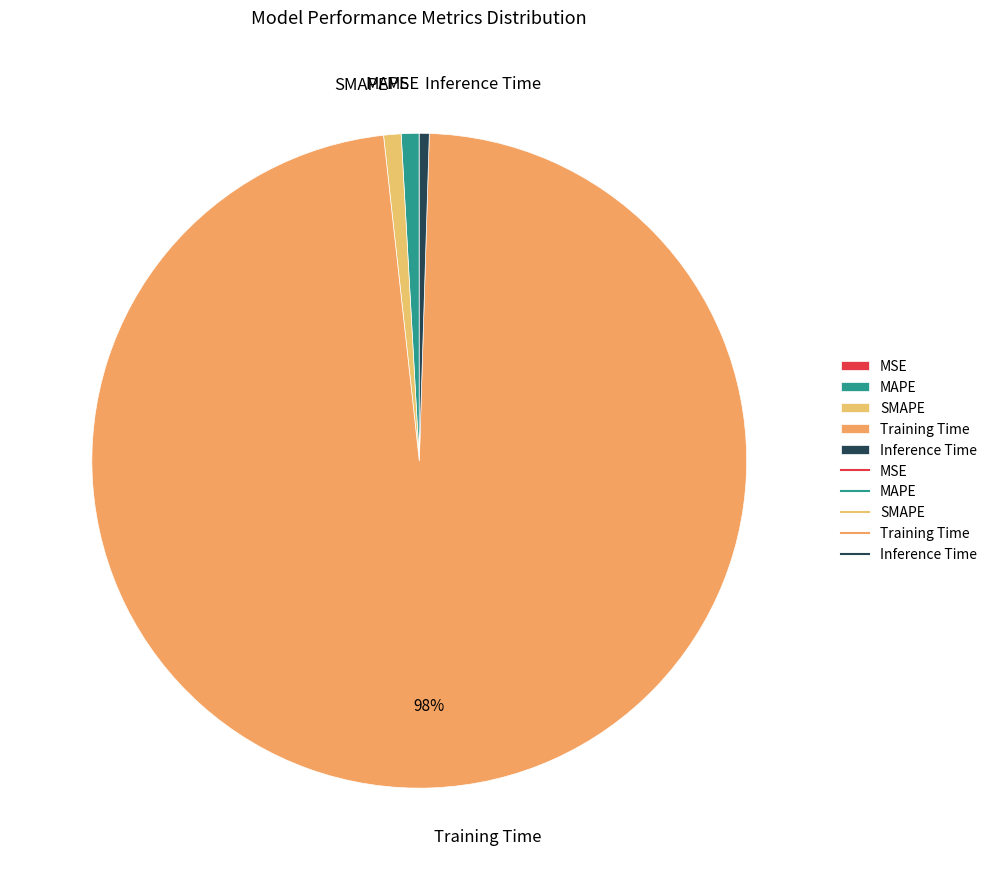

The SMAPE slice represents 11% of the pie. True or false?

False